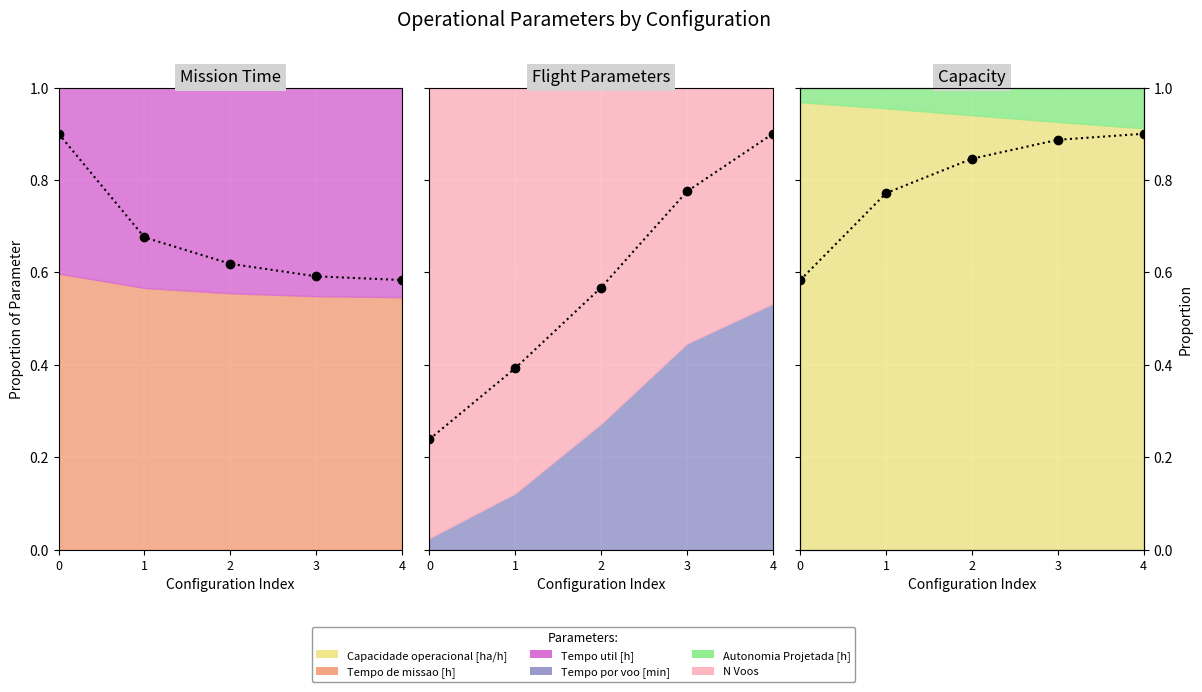

Rank the categories by Tempo por voo [min] (line) value from lowest to highest.

0, 1, 2, 3, 4